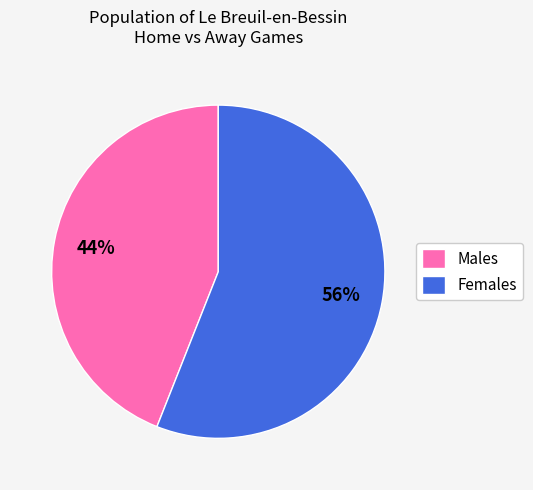

Is the sum of Males and Females greater than half?

Yes